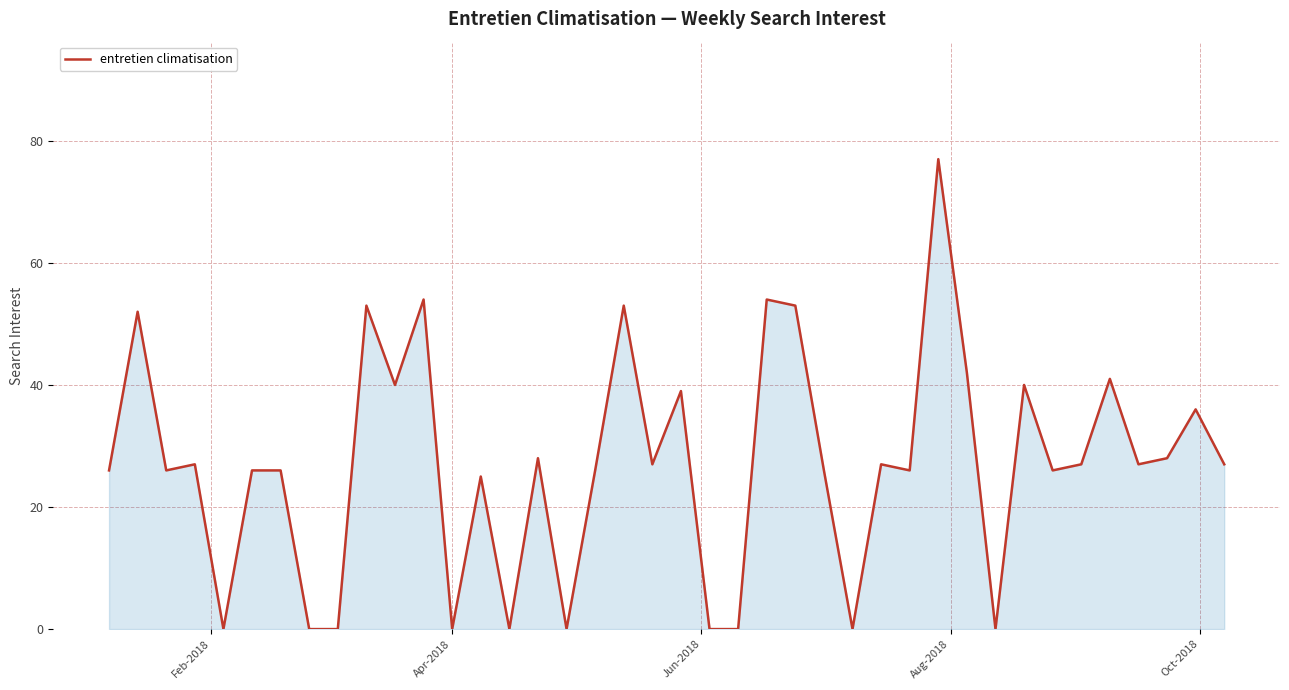

Does the chart have visible grid lines?

Yes